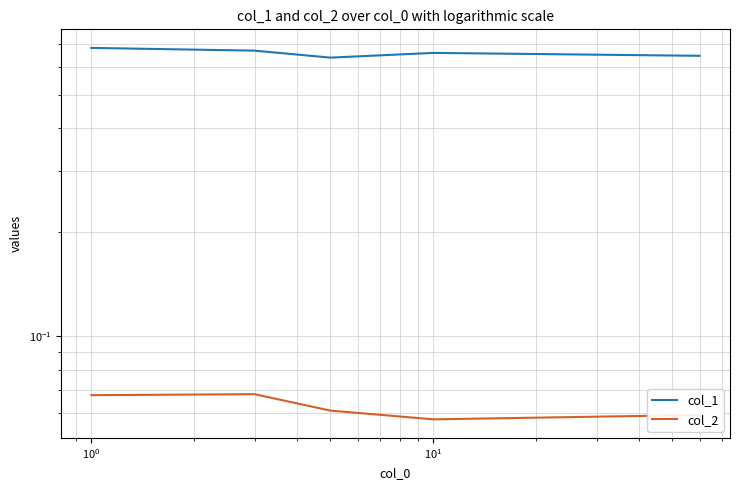

What is the approximate value of col_1 at $\mathdefault{10^{-1}}$?

0.7